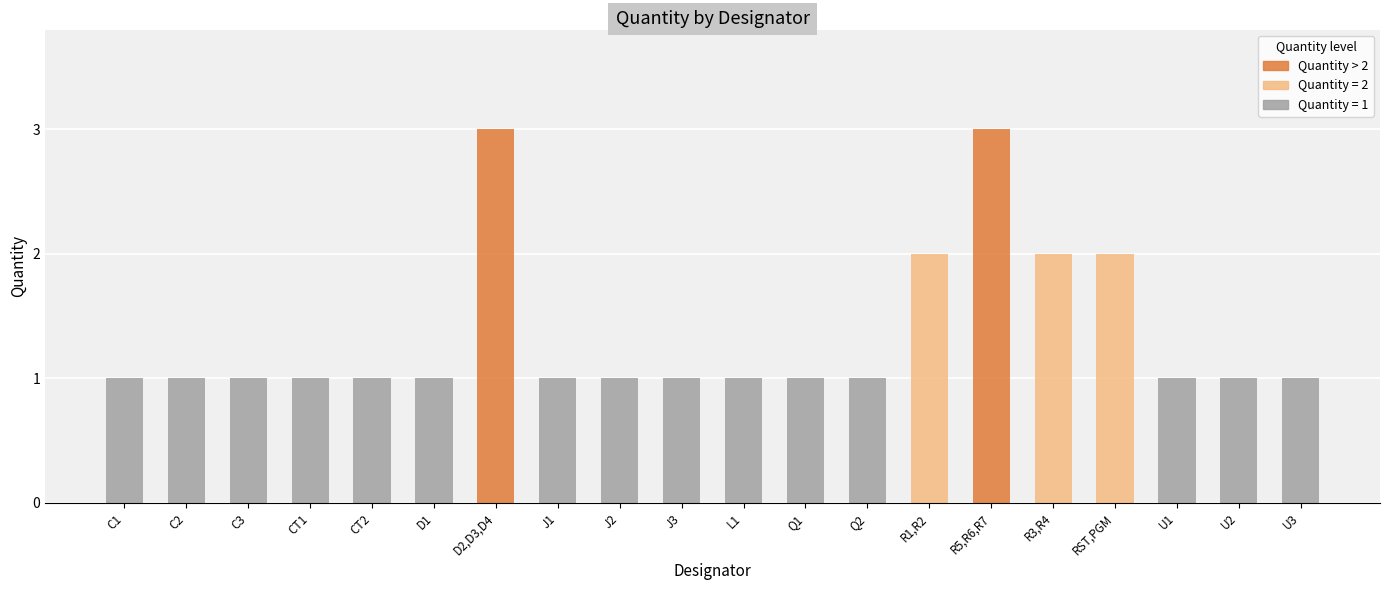

What is the smallest value displayed?

1